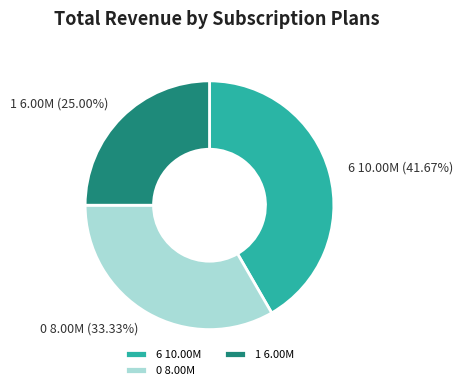

Count the number of slices in the pie.

3